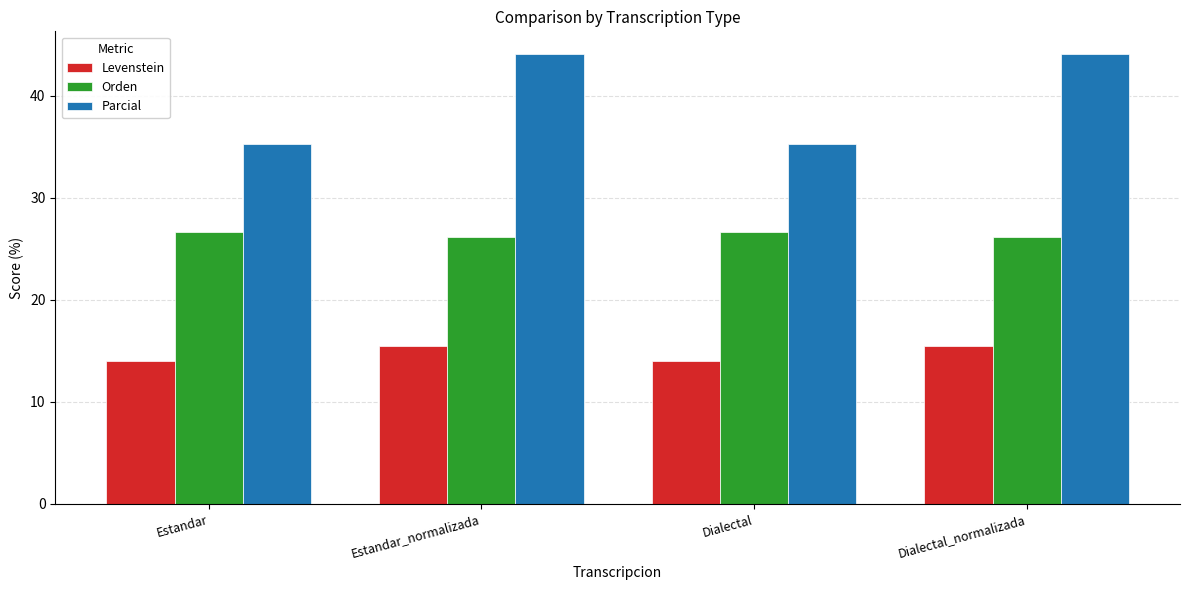

At how many categories does at least one series exceed 26?

4